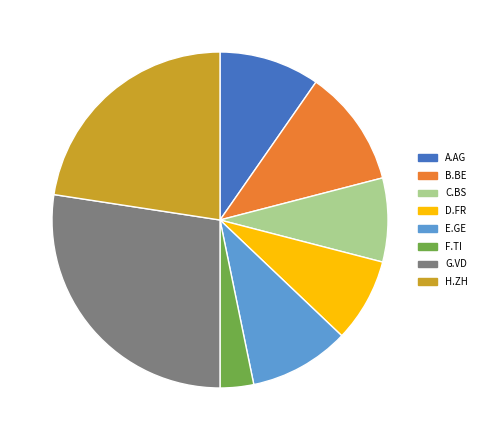

How many slices are in this pie chart?

8